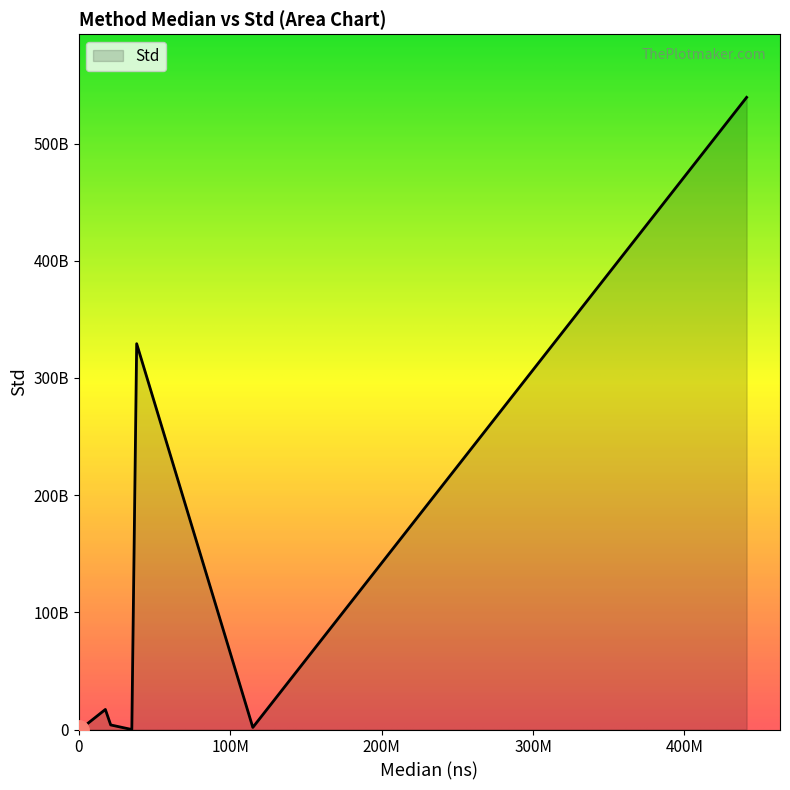

Reading left to right, list all the values displayed in this chart.

Median: eth_Downscale=561309.0	eth_Convolution=38236990.0	eth_Octaves=867963.0	eth_GaussianKernelGeneration=10234.0	eth_GaussianPyramid=441096667.0	eth_DOGPyramid=21084176.0	eth_GradientAndRotationPyramids=114945255.0	eth_Histogram=27078.0	eth_ExtremaRefinement=726.0	eth_KeypointDetection=17551836.0	eth_ExtractDescriptor=35032999.0
Std: eth_Downscale=440.3	eth_Convolution=329230000000.0	eth_Octaves=725788.0	eth_GaussianKernelGeneration=58.7	eth_GaussianPyramid=539431000000.0	eth_DOGPyramid=3898580000.0	eth_GradientAndRotationPyramids=1789880000.0	eth_Histogram=367.1	eth_ExtremaRefinement=2.1	eth_KeypointDetection=17120800000.0	eth_ExtractDescriptor=5892870.0